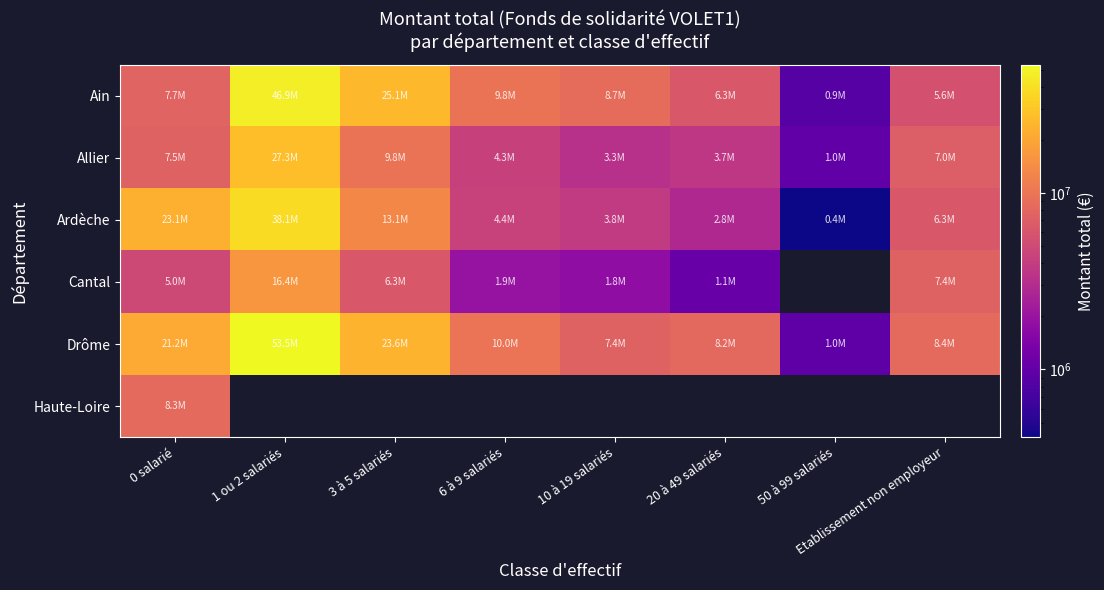

Which series has the largest total across all categories?

Drôme